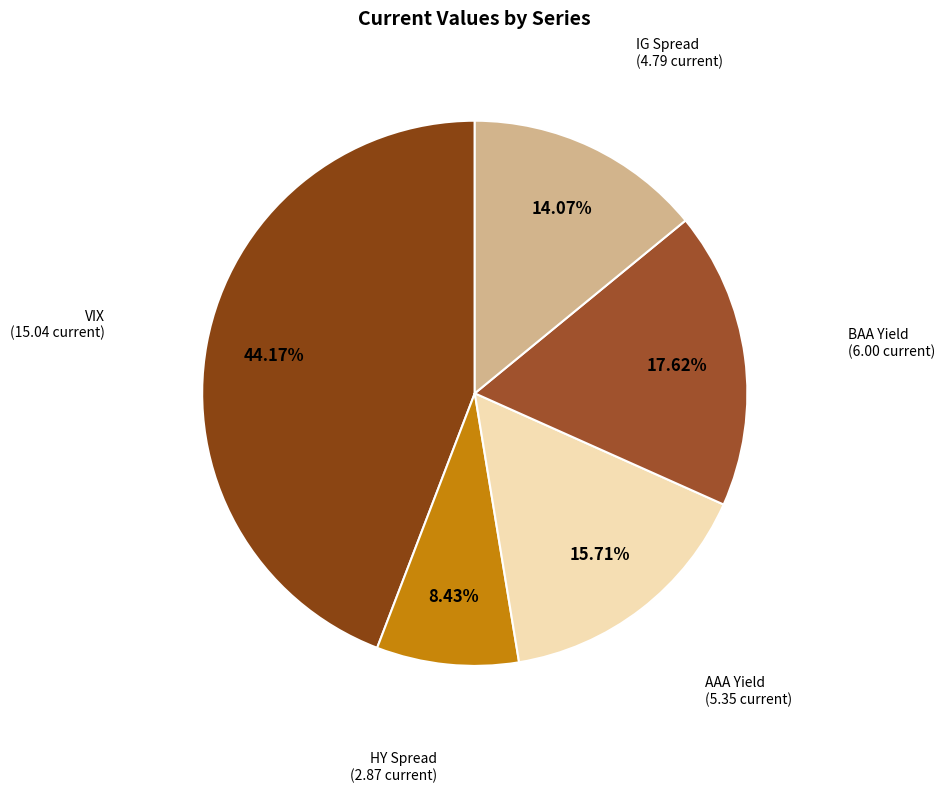

Between AAA Yield and VIX, which is larger?

VIX